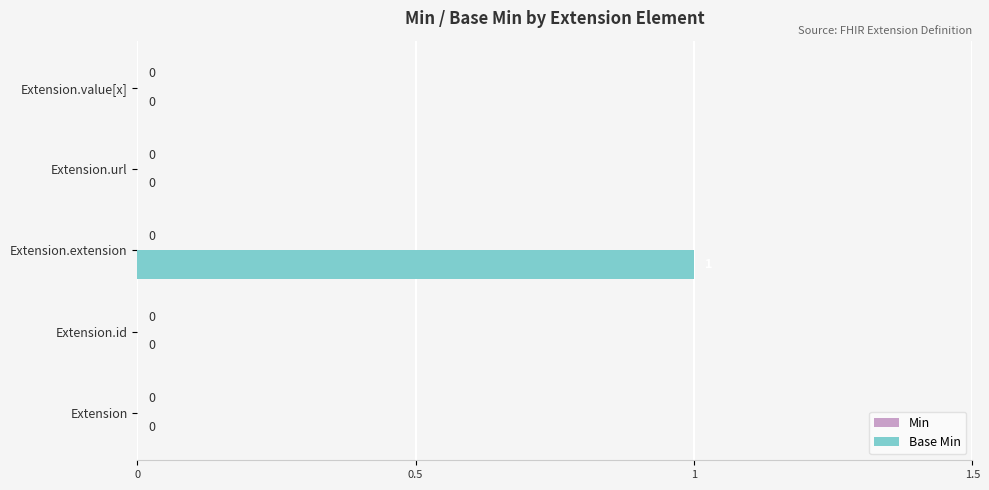

The value at Extension.url is 0. True or false?

True